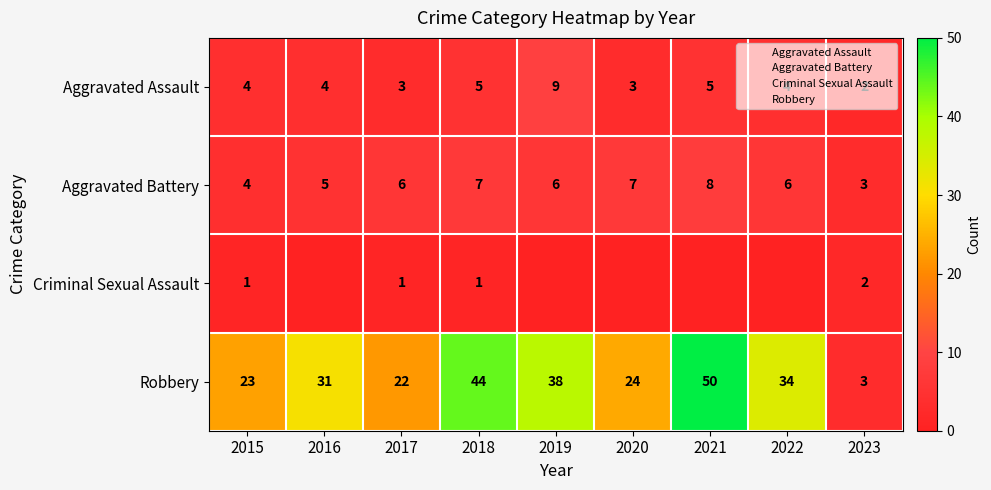

At which label does Criminal Sexual Assault reach its peak?

2023